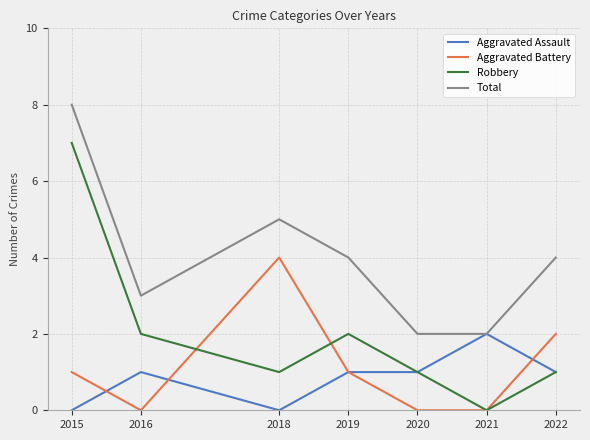

What are all the series names shown in the legend?

Aggravated Assault, Aggravated Battery, Robbery, Total